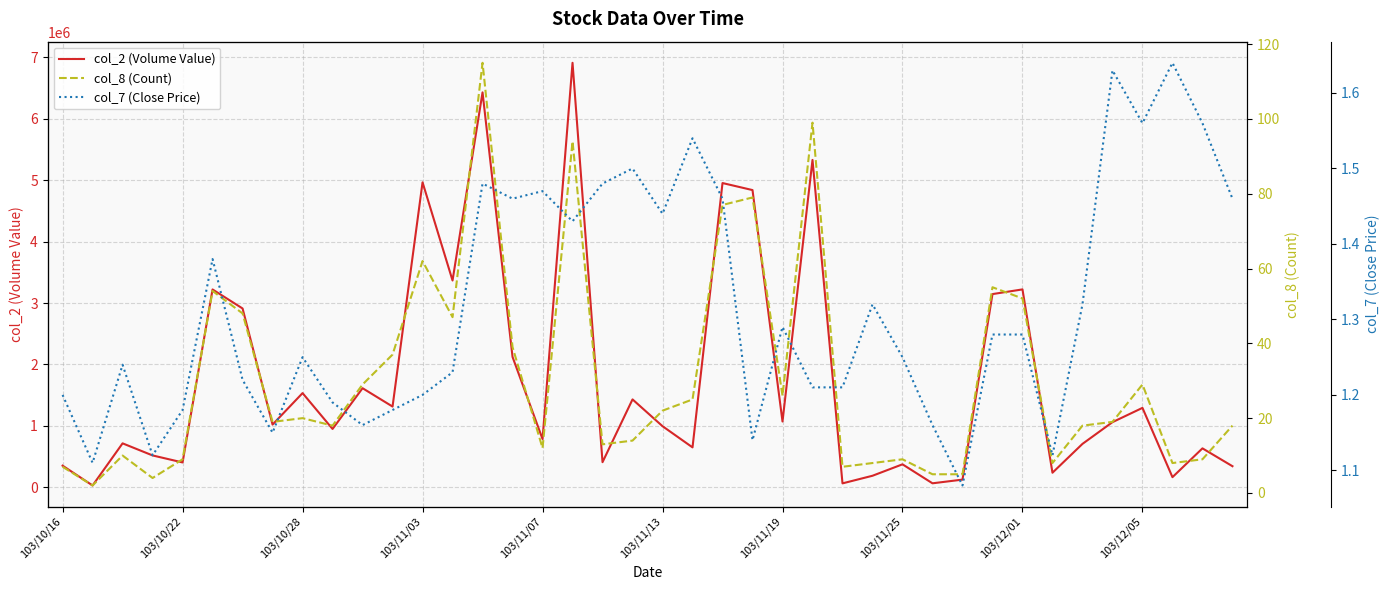

How many lines are shown in the chart?

3